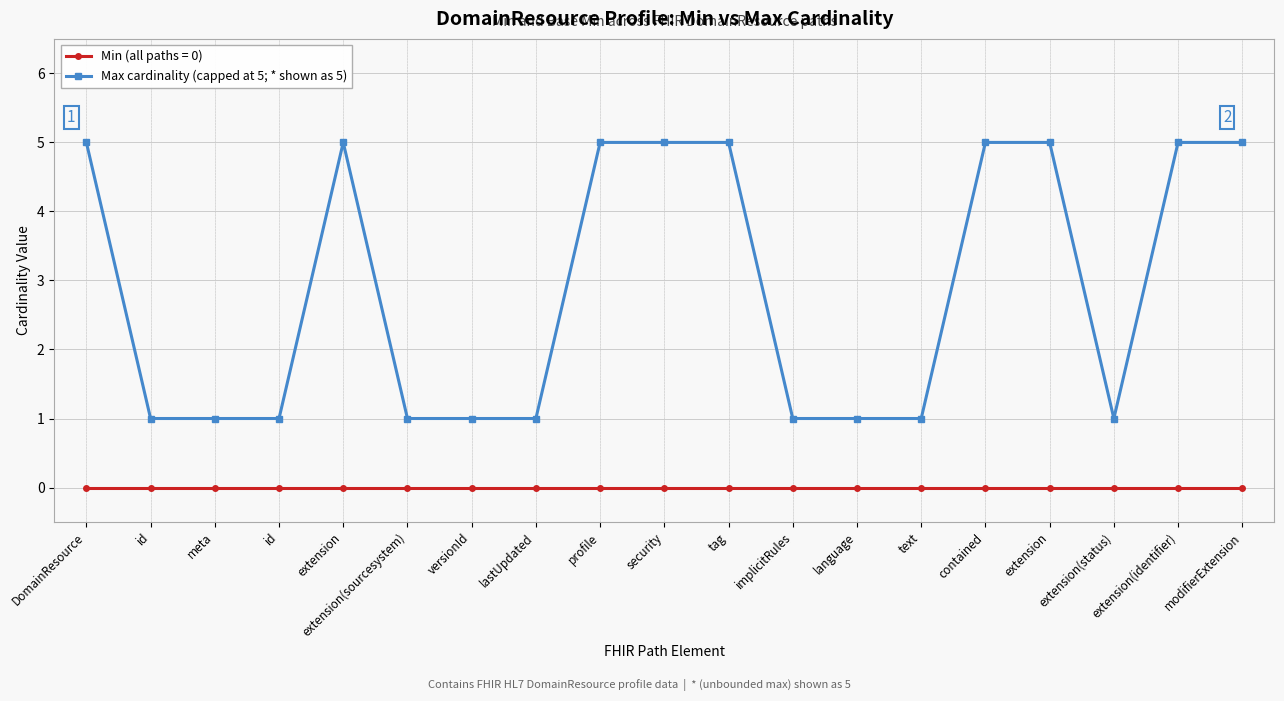

Reading left to right, transcribe all the data shown in this chart.

5	1	1	1	5	1	1	1	5	5	5	1	1	1	5	5	1	5	5